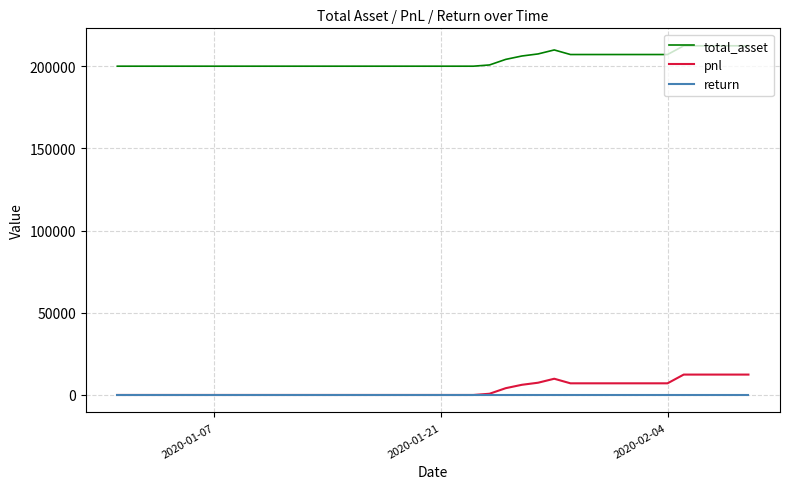

Which series has the largest total across all categories?

total_asset